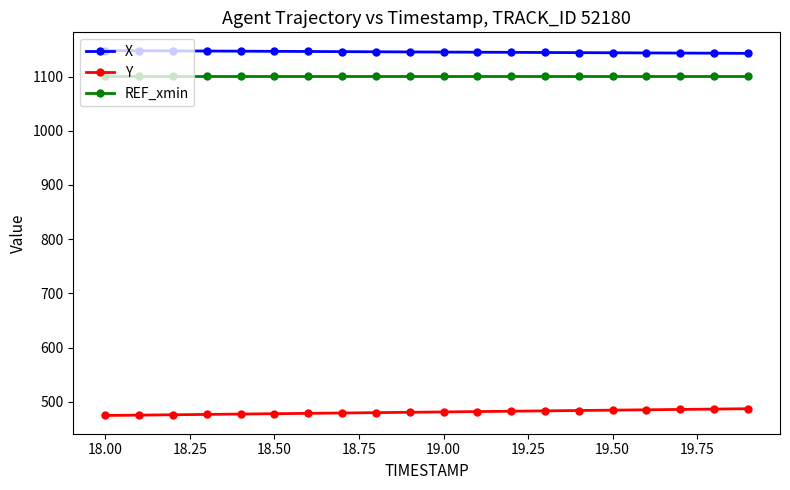

What is the sum of all X values?

22906.0